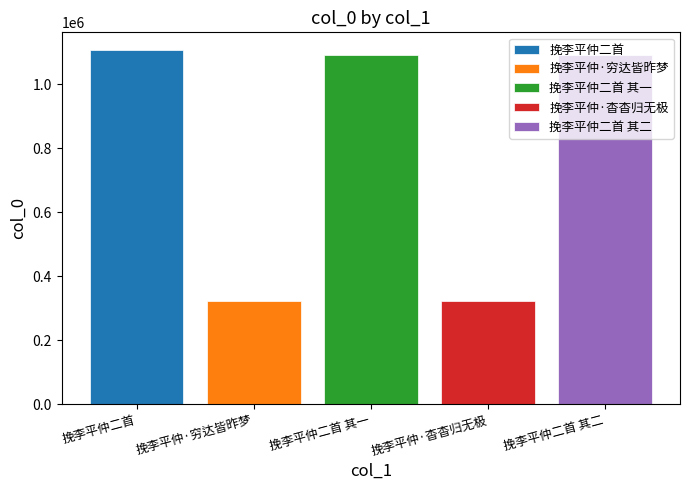

List the labels in order of 挽李平仲二首 其一 value, smallest first.

挽李平仲二首 其一